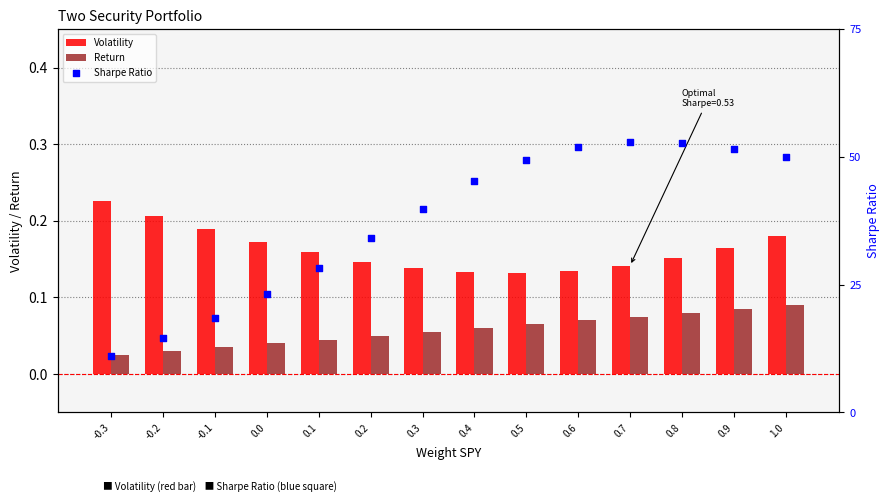

Which series contains the highest Y value?

Sharpe Ratio